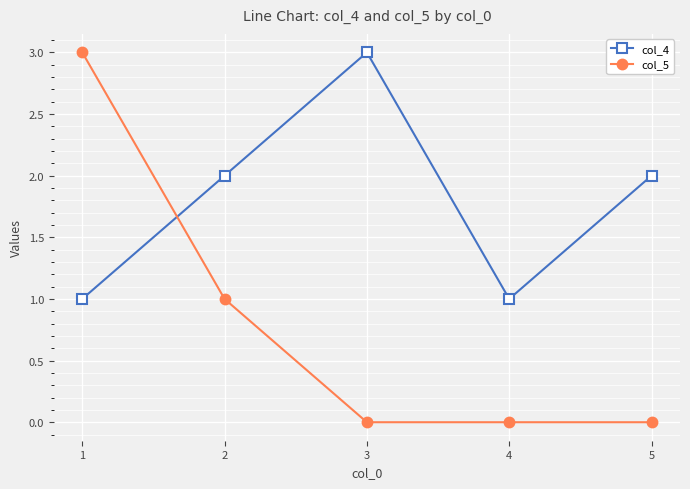

At which label is col_5 closest to 1?

2